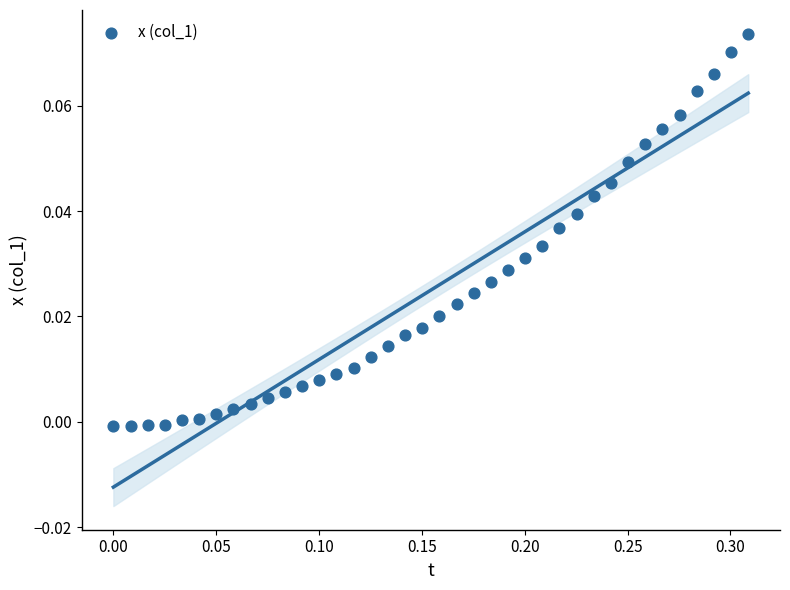

How many points are shown in the scatter plot?

38